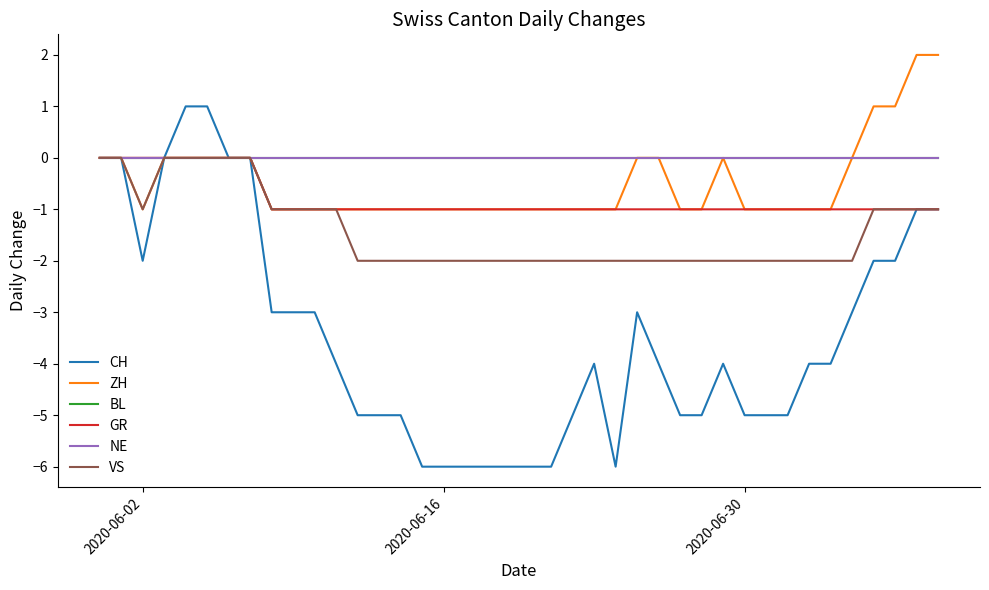

What is the label of the 17th point from the left?

2020-06-16